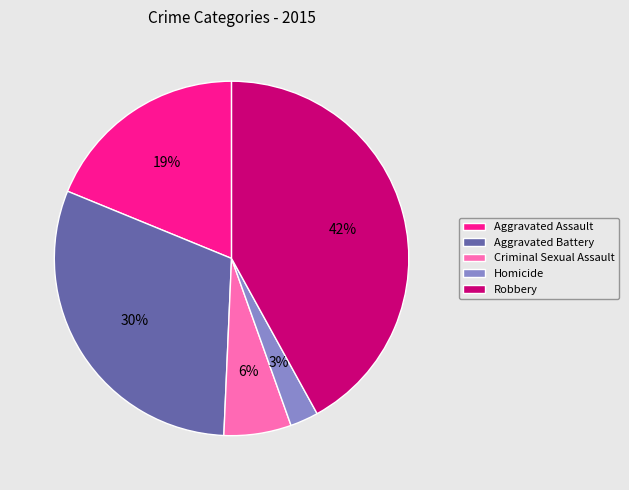

To the nearest percent, what is the average slice percentage?

20%